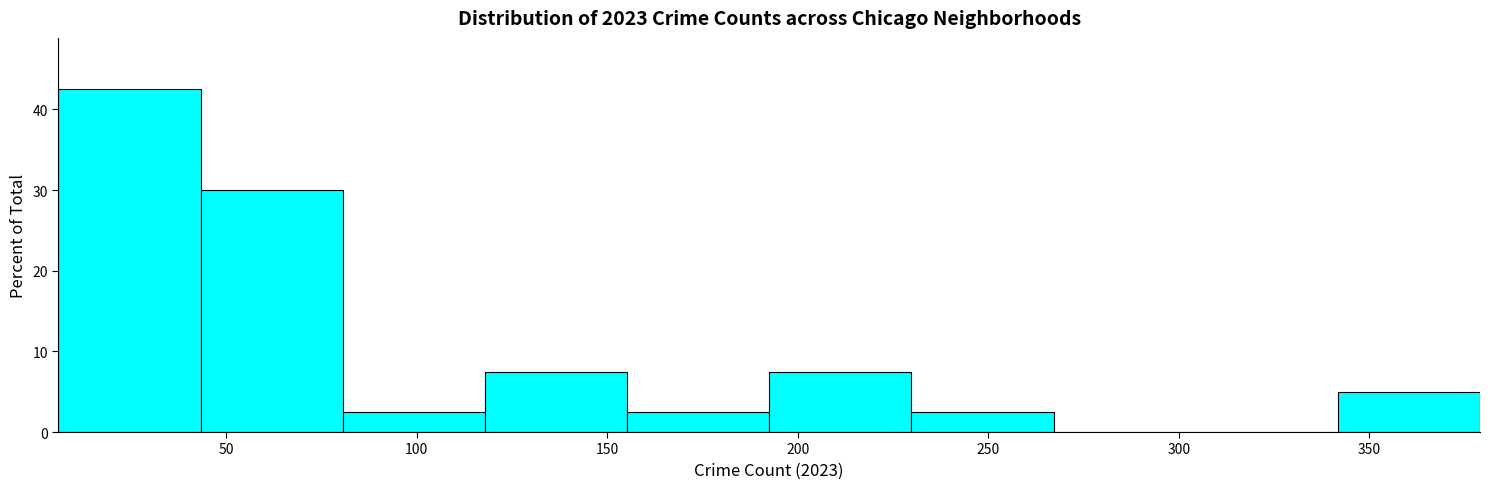

What is the height of the bar covering 45 to 80 on the x-axis? Neither the bar edges nor the heights are printed on the chart, so give them approximately, as read against the axes.

30